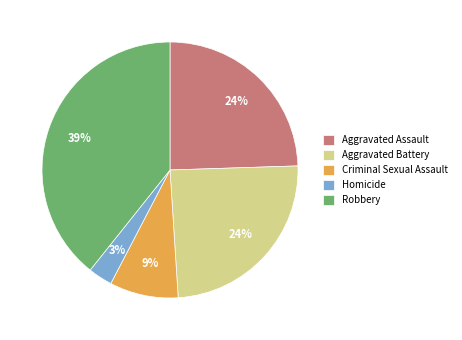

The Aggravated Assault slice represents 17% of the pie. True or false?

False